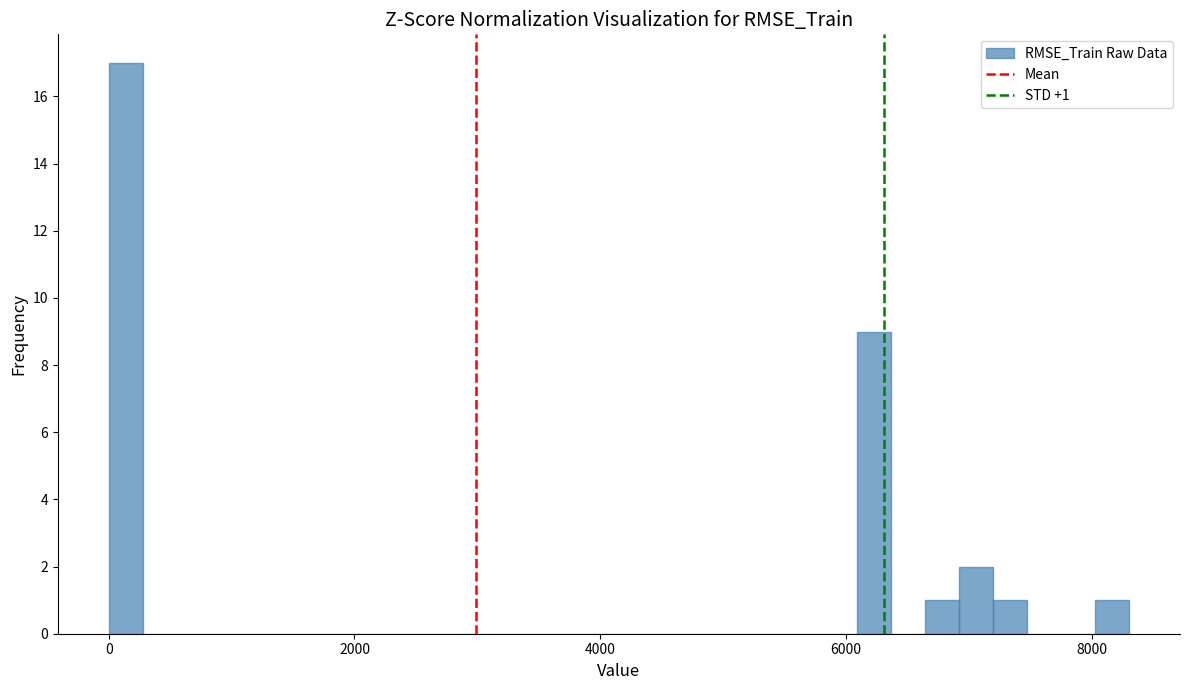

Read against the x-axis, roughly where is the centre of the tallest bar?

200